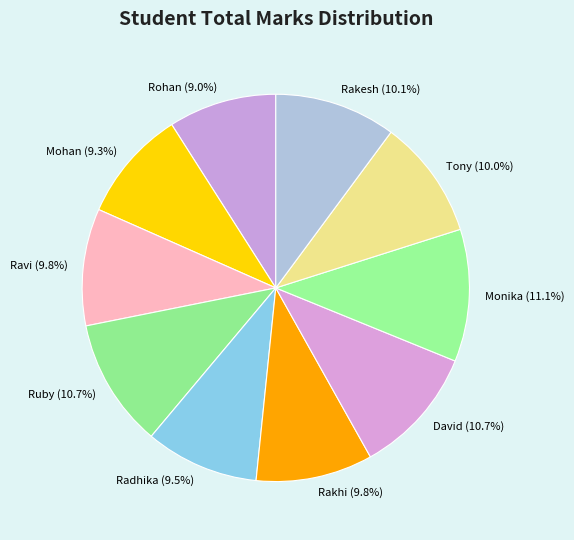

Between Rohan and Ruby, which is larger?

Ruby